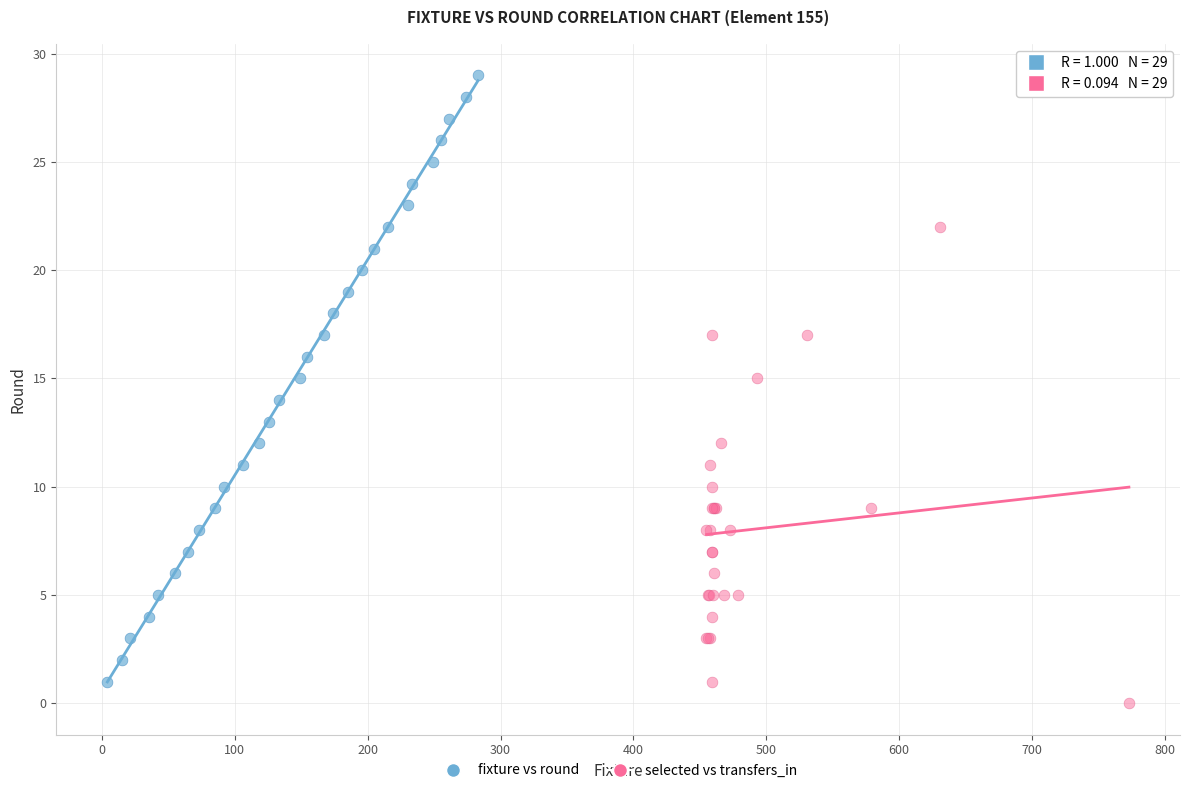

Which series has the largest Y range (max minus min)?

fixture vs round